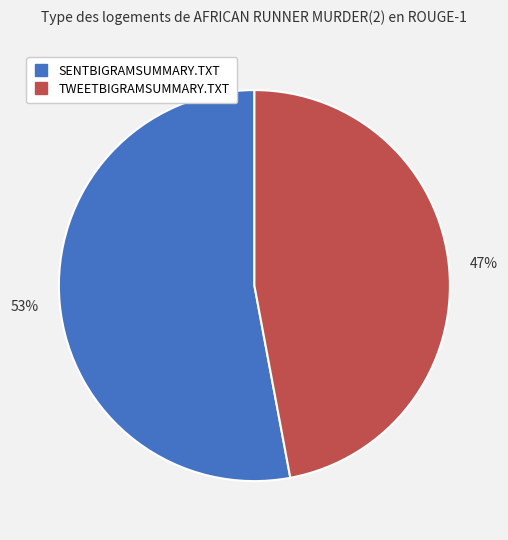

What is the largest slice in the pie chart?

SENTBIGRAMSUMMARY.TXT